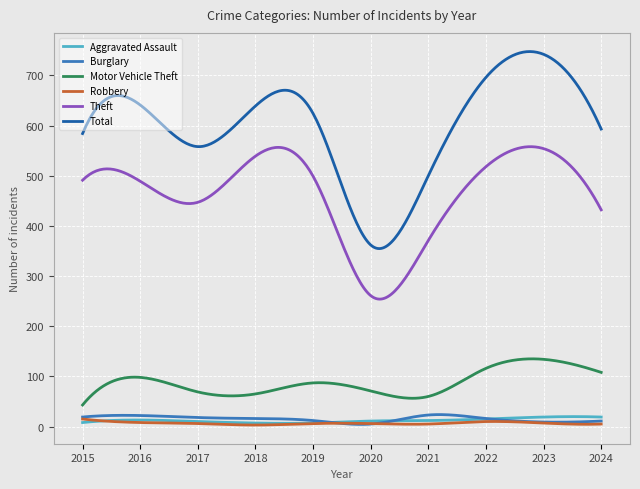

Which series has the largest total across all categories?

Total